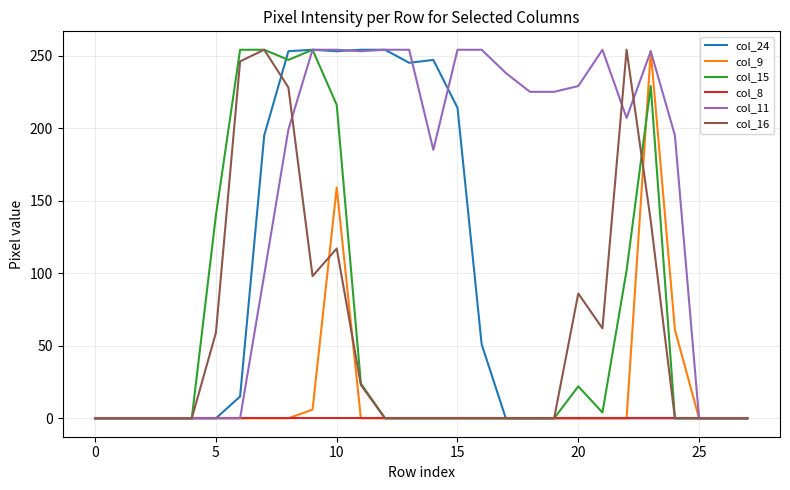

What is the highest value of the col_9 series?

253